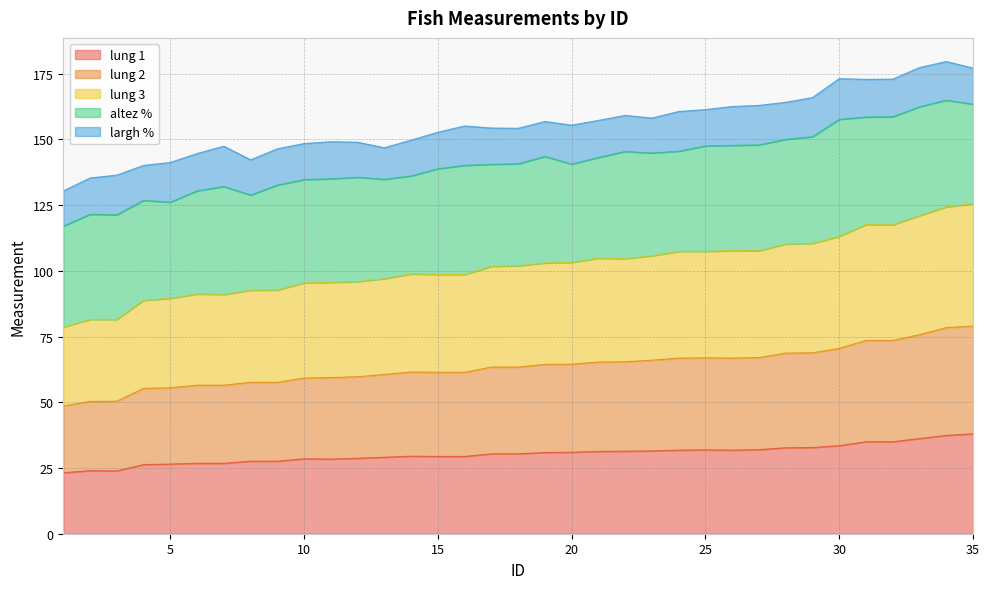

True or false: lung 2 and lung 3 cross at least once.

False